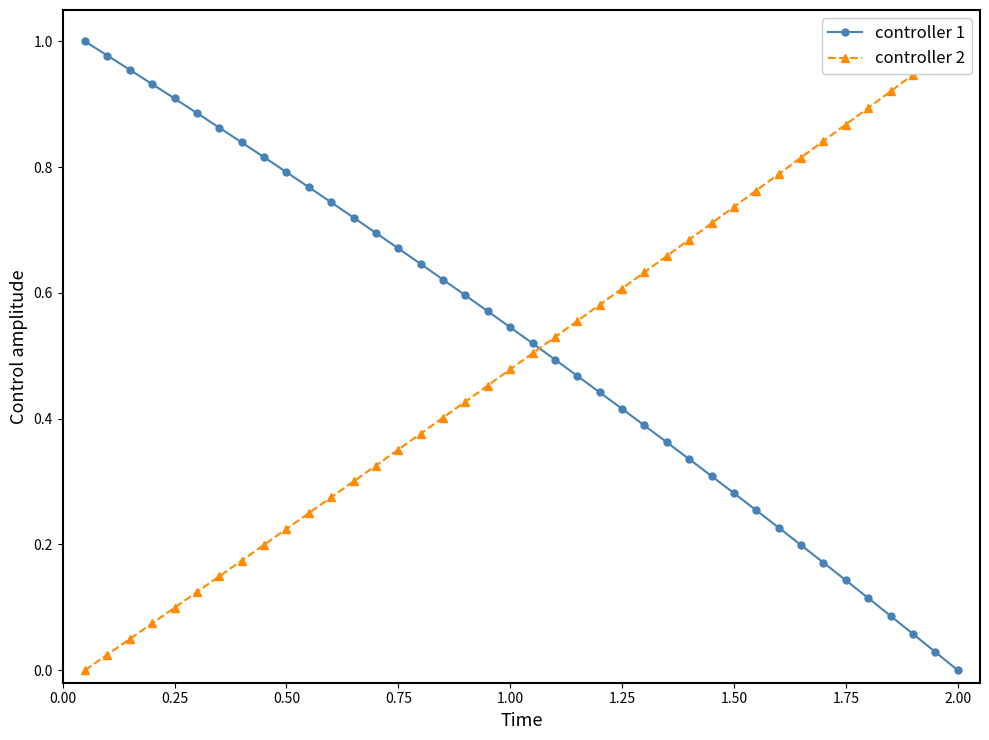

Reading right to left, extract all data points from this chart.

controller 1: 0.0	0.0	0.1	0.1	0.1	0.1	0.2	0.2	0.2	0.3	0.3	0.3	0.3	0.4	0.4	0.4	0.4	0.5	0.5	0.5	0.5	0.6	0.6	0.6	0.6	0.7	0.7	0.7	0.7	0.8	0.8	0.8	0.8	0.9	0.9	0.9	0.9	1.0	1.0	1.0
controller 2: 1.0	1.0	0.9	0.9	0.9	0.9	0.8	0.8	0.8	0.8	0.7	0.7	0.7	0.7	0.6	0.6	0.6	0.6	0.5	0.5	0.5	0.5	0.4	0.4	0.4	0.4	0.3	0.3	0.3	0.2	0.2	0.2	0.2	0.1	0.1	0.1	0.1	0.0	0.0	0.0